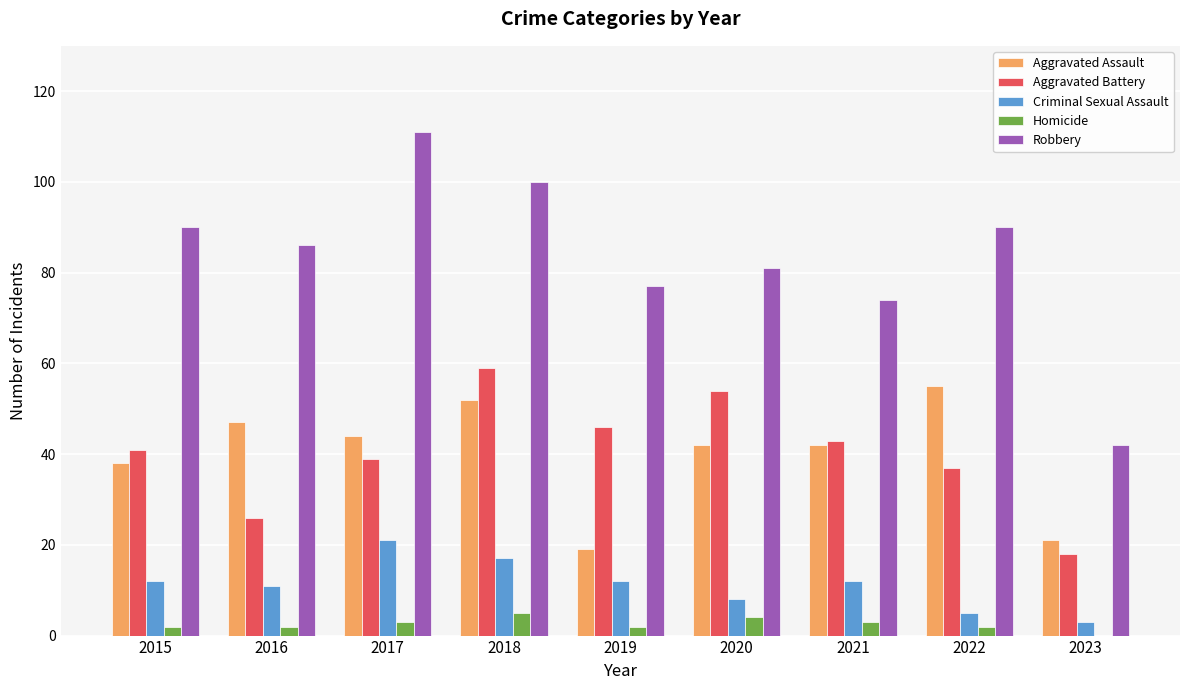

How many series are shown in this chart?

5